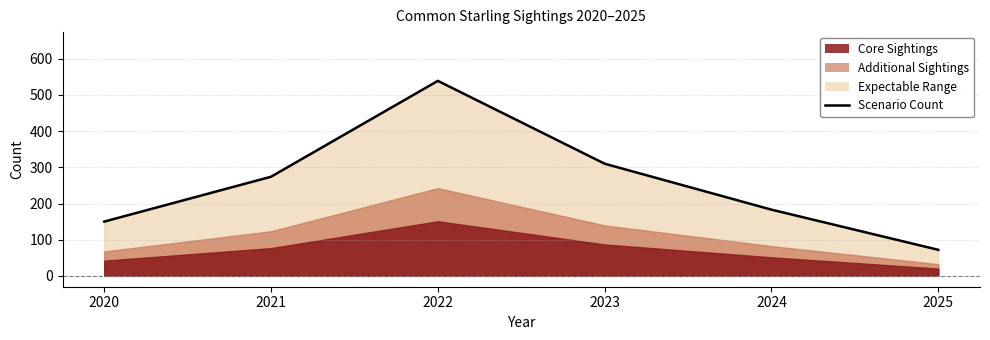

The chart shows a value of 325 at 2024. True or false?

False